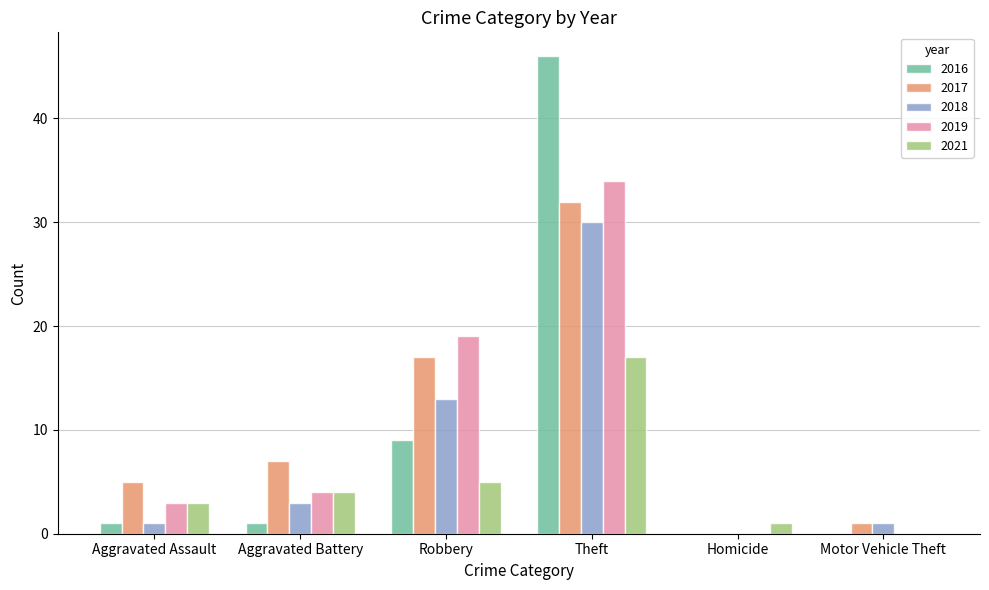

How many groups of bars are there?

6